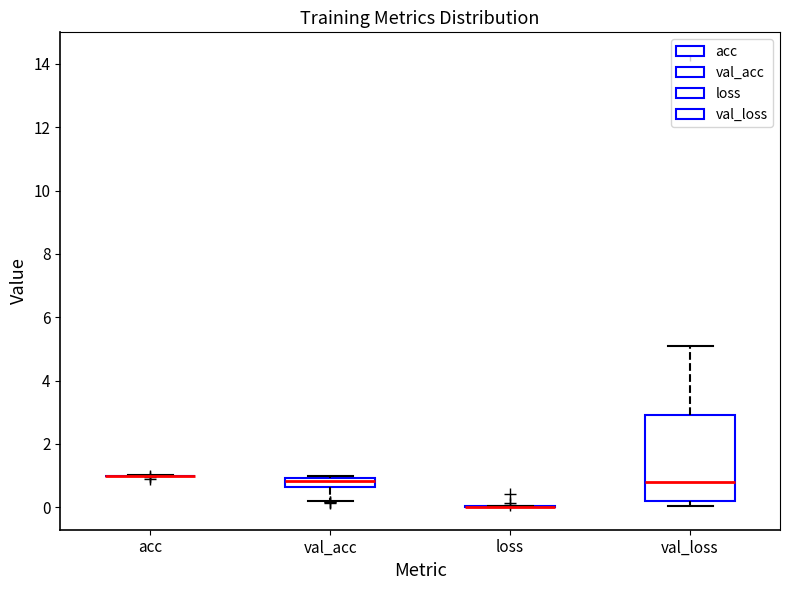

Which box is the tallest, from its lower edge to its upper edge?

val_loss